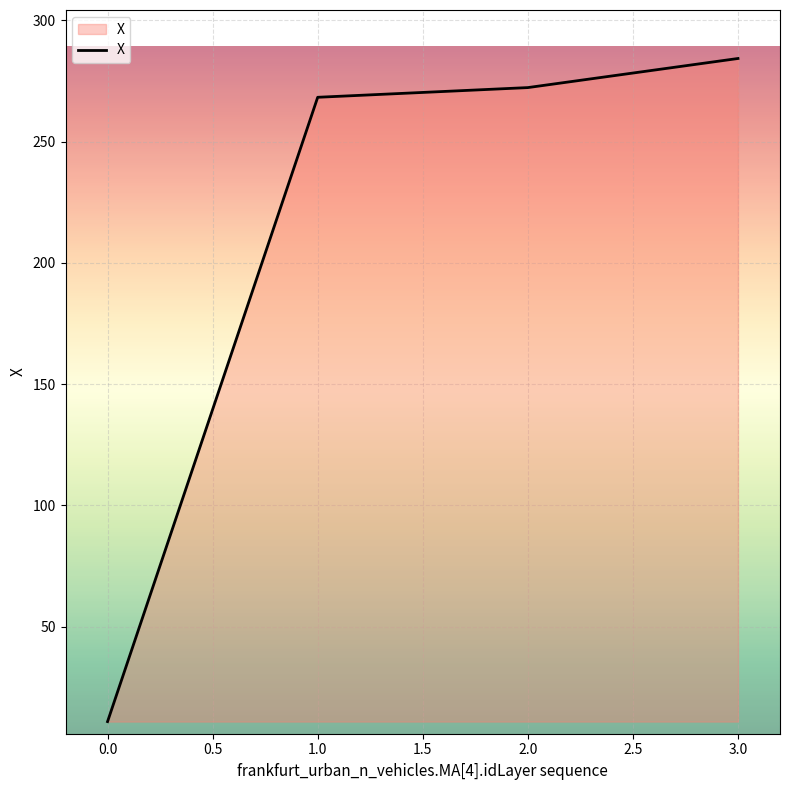

What value does the data have at 1.0?

268.3